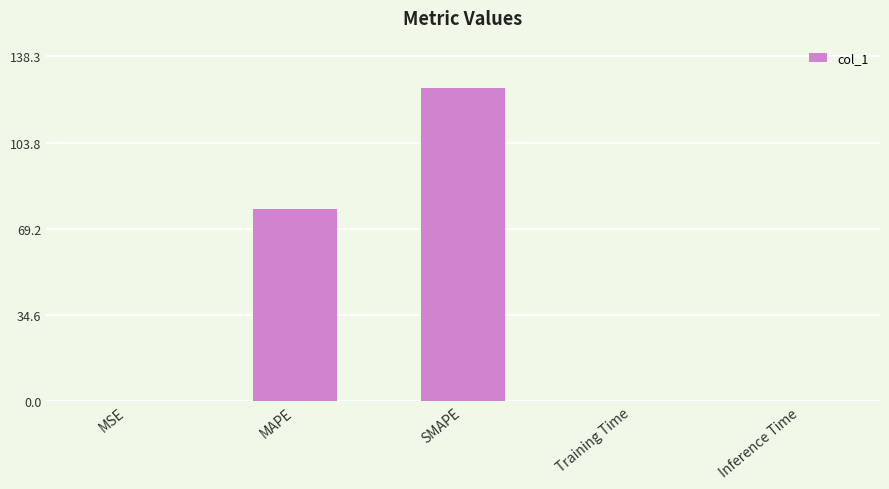

Which has a higher value, Inference Time or SMAPE?

SMAPE